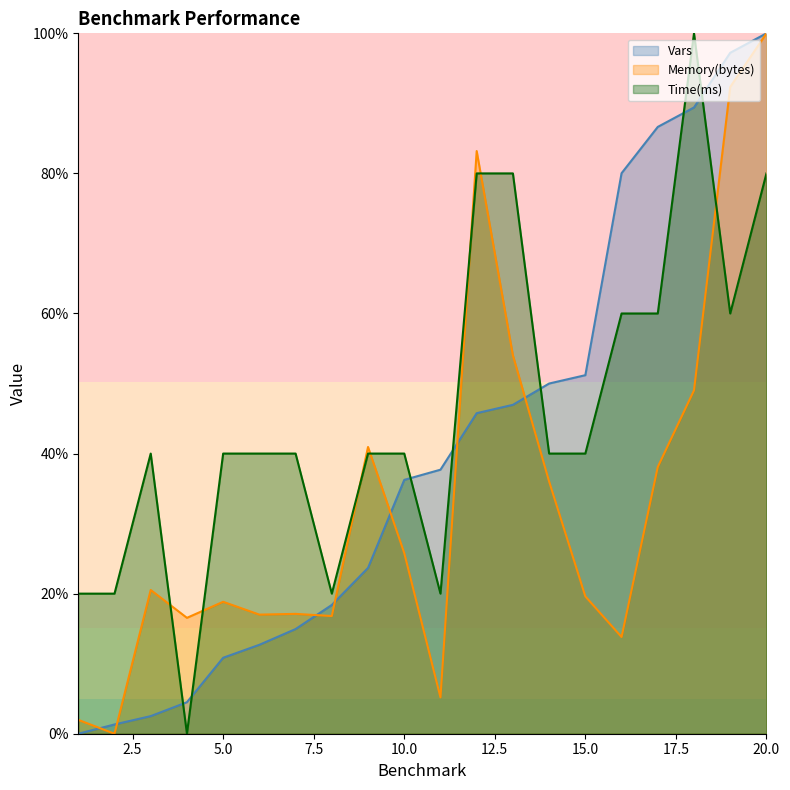

What is the difference between the Memory(bytes) values at 4 and 17?

21.5